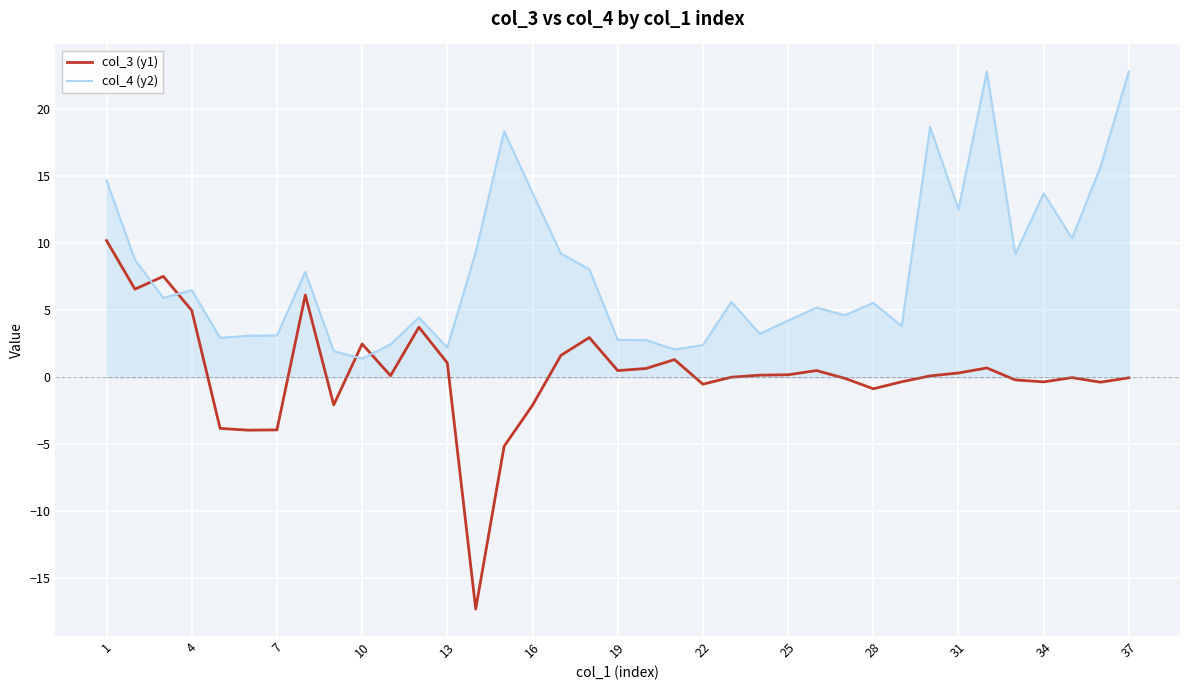

Which series has the largest range (max minus min)?

col_3 (y1)